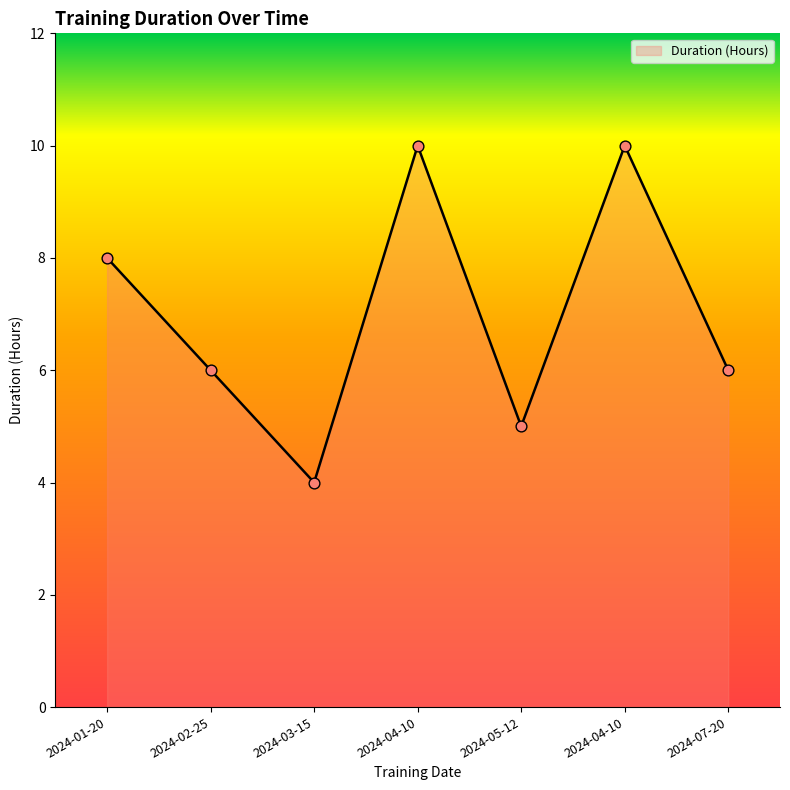

What is the change in value from 2024-05-12 to 2024-04-10?

+5